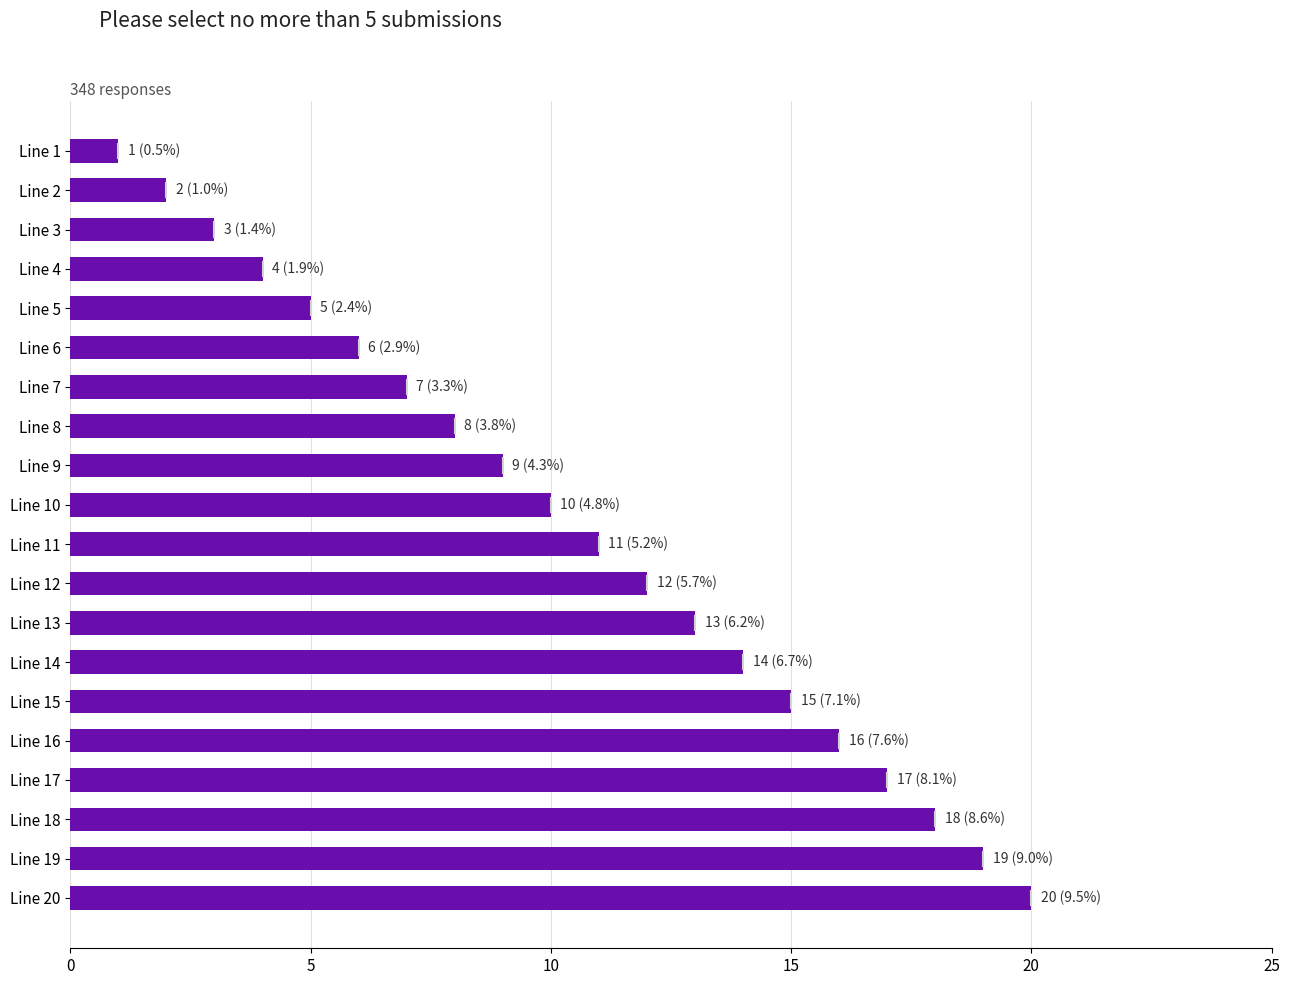

What is the difference between the maximum and minimum values?

19